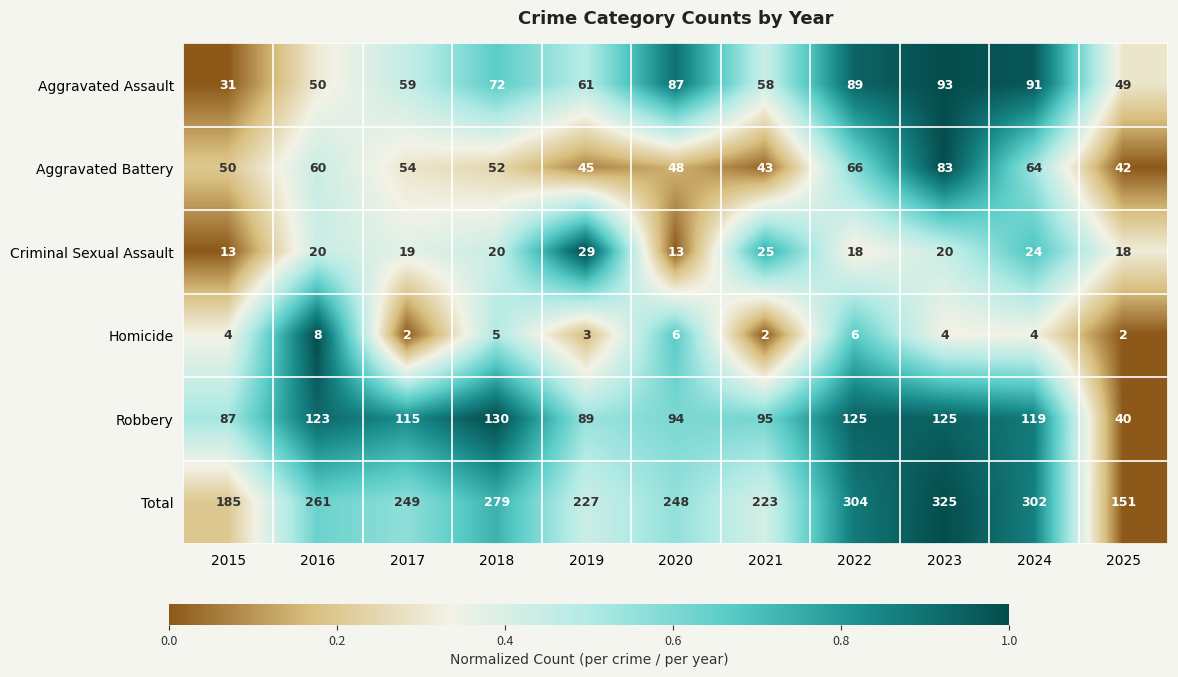

Which category has the highest value in the Aggravated Assault series?

2023